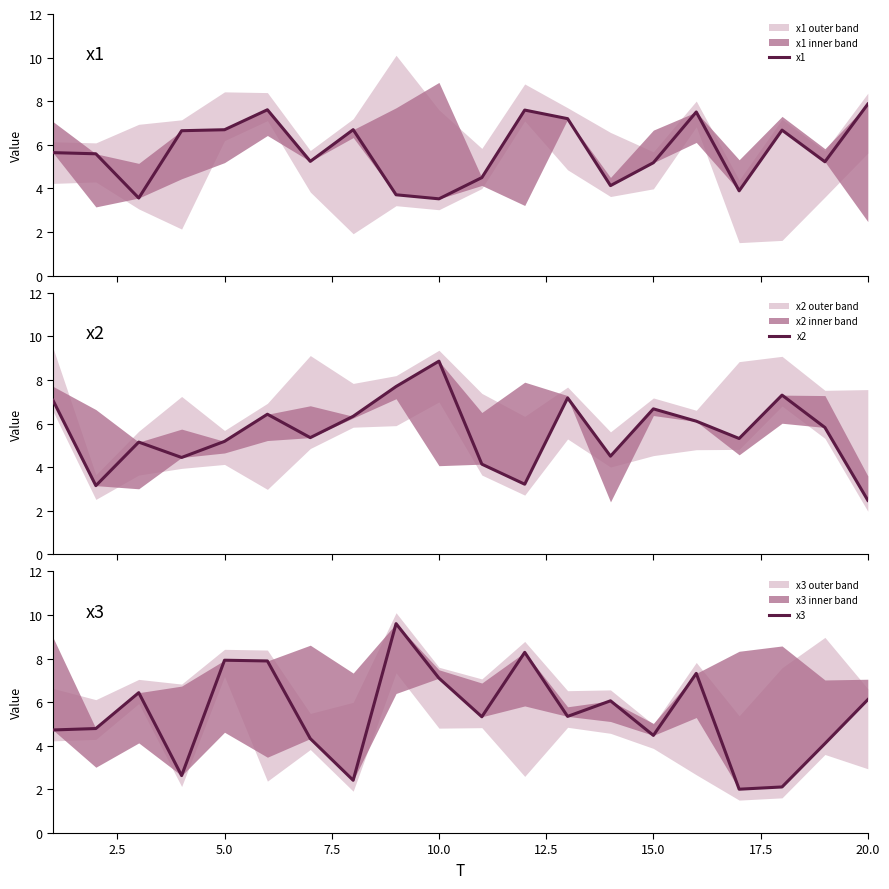

In x3, how many points are higher than both neighbors (excluding endpoints)?

6